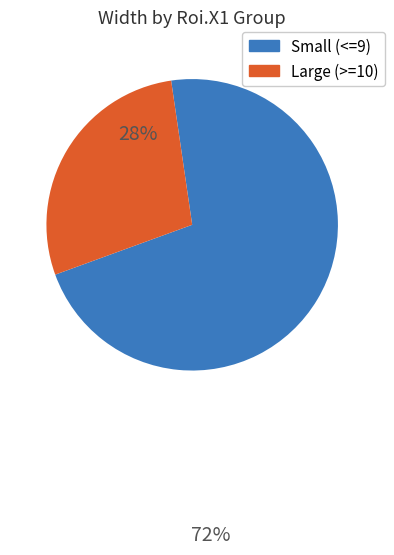

Is there a majority slice in this chart?

Yes